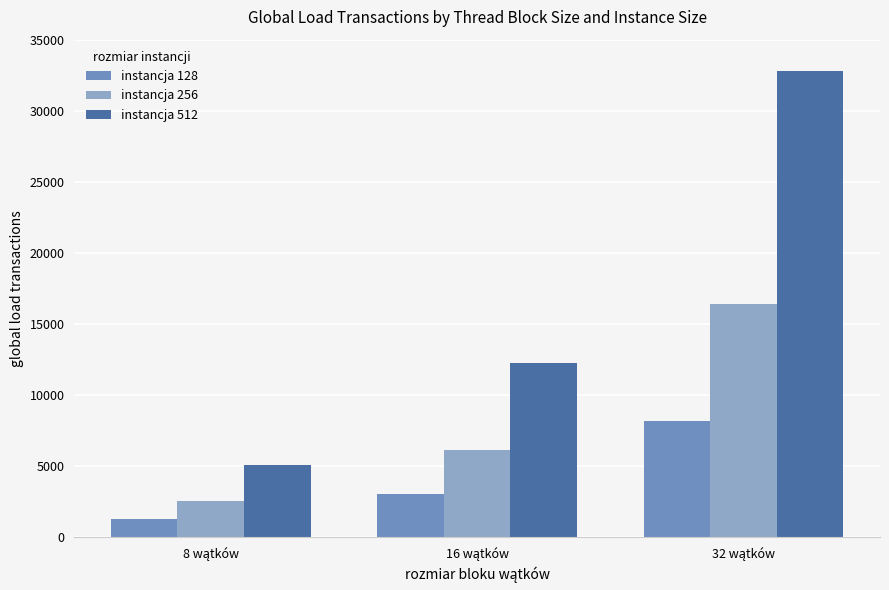

How many instancja 512 values are between 5120 and 32768?

3